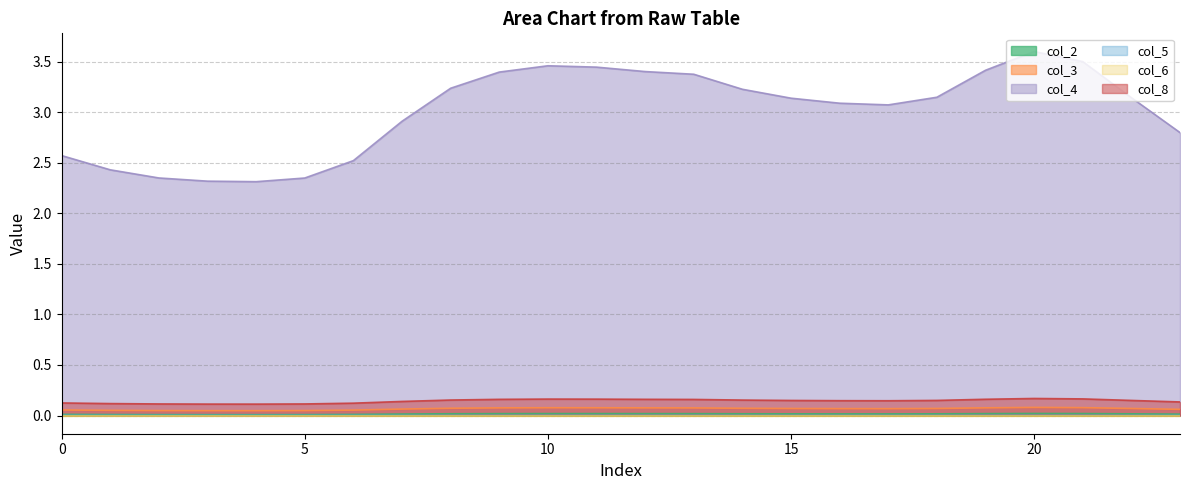

True or false: col_2 has more than 0 points higher than both neighbors.

True